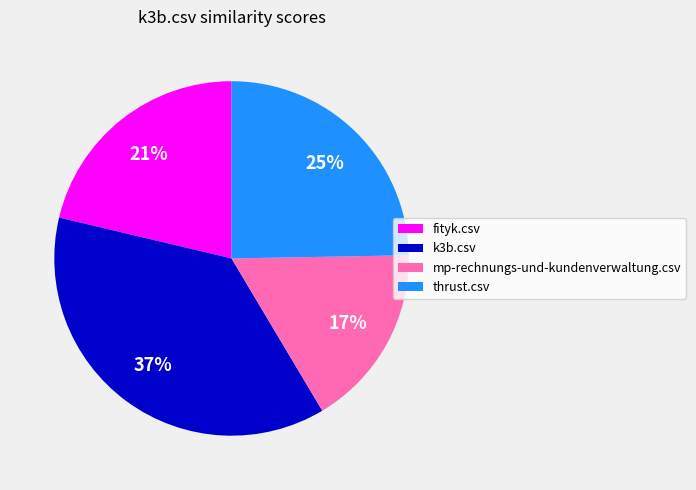

To the nearest percent, what is the average slice percentage?

25%